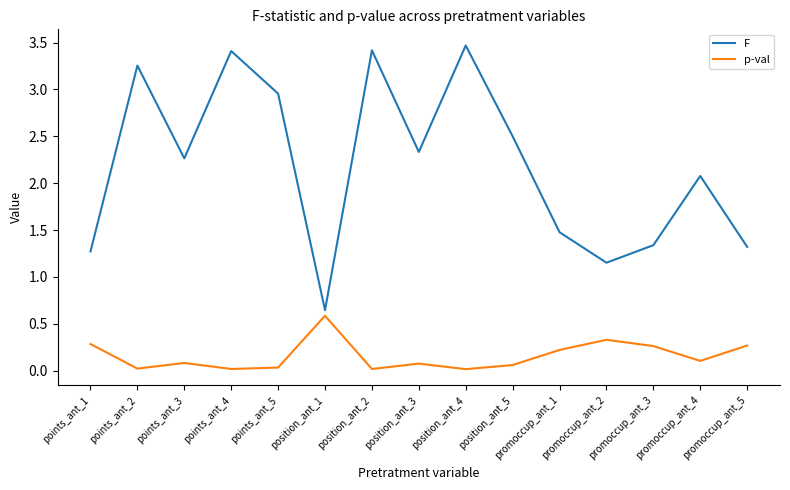

True or false: p-val and F cross at least once.

False